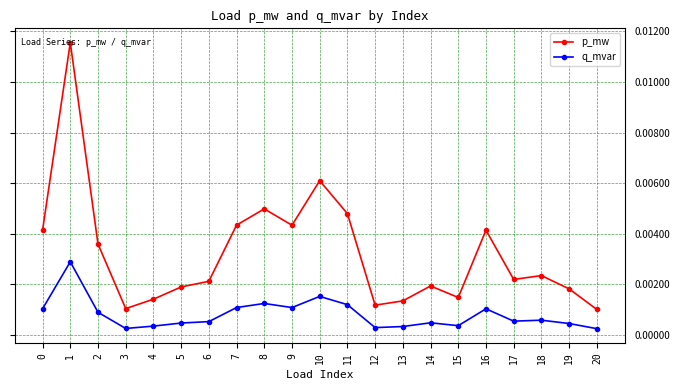

Which series changed the most between 9 and 10?

p_mw